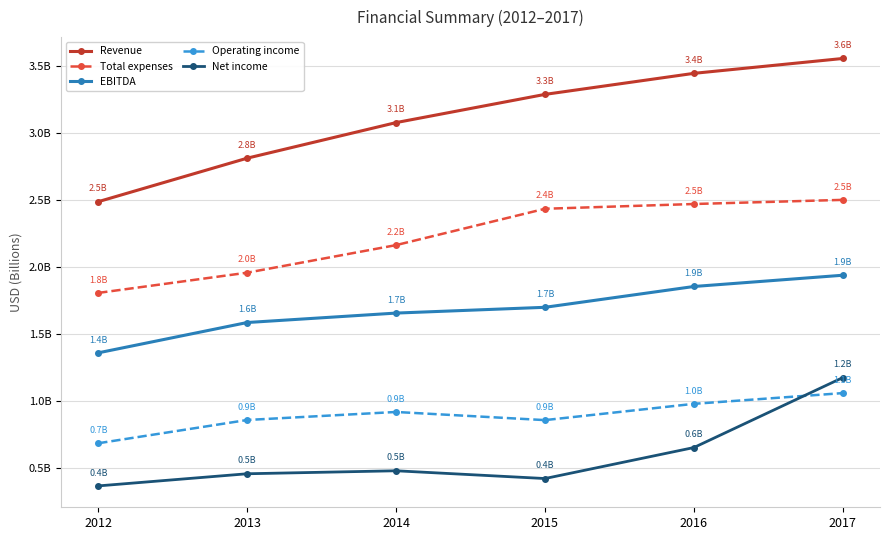

What are all the series names shown in the legend?

Revenue, Total expenses, EBITDA, Operating income, Net income